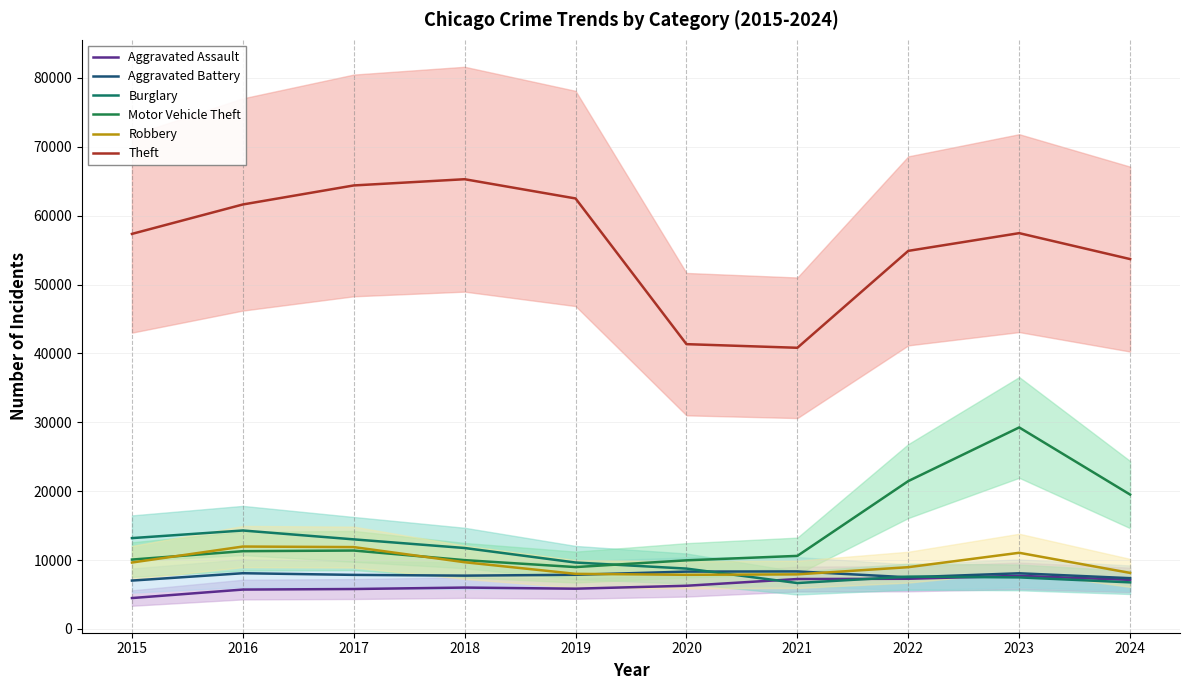

List the series in order of their peak value, lowest first.

Aggravated Assault, Aggravated Battery, Robbery, Burglary, Motor Vehicle Theft, Theft